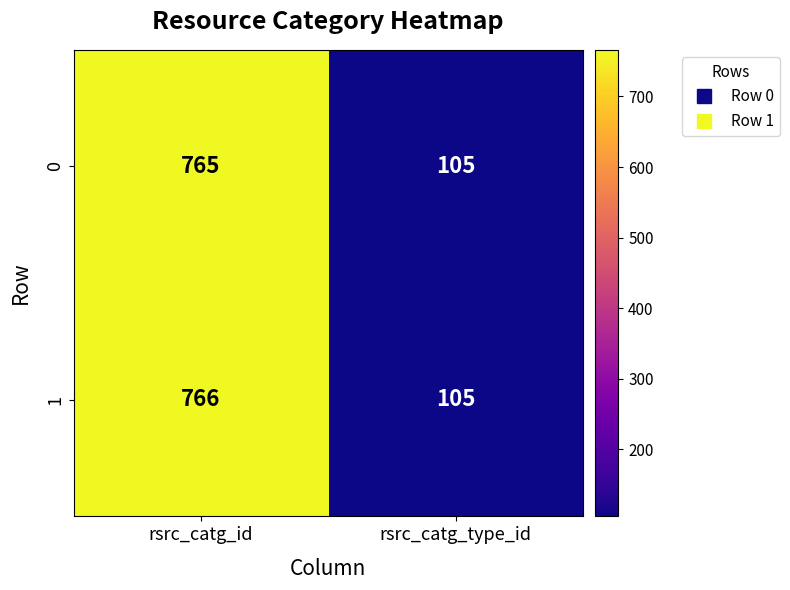

What is the minimum value shown in the chart?

105